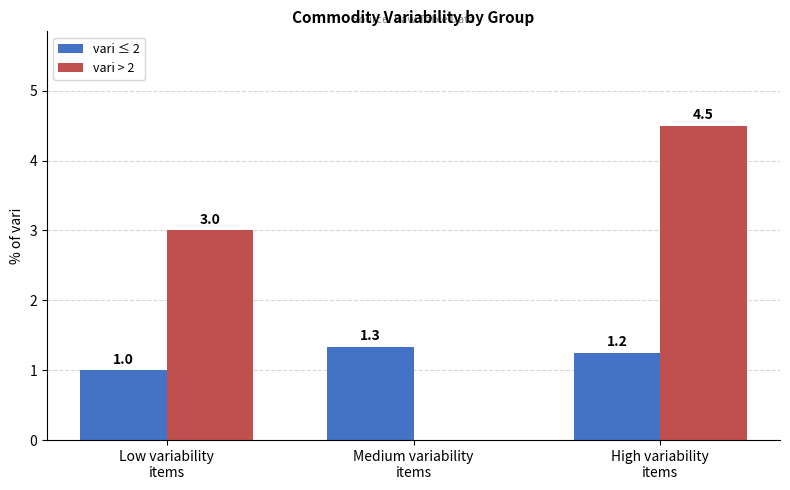

How many groups of bars are there?

3